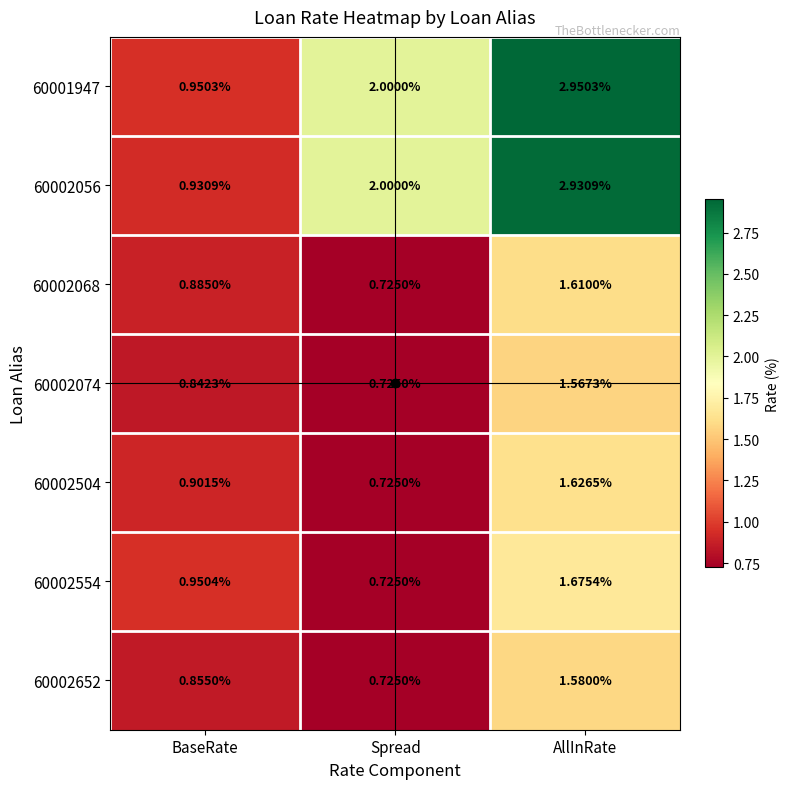

Is the value of 60002074 at BaseRate greater than the value of 60002504 at AllInRate?

No